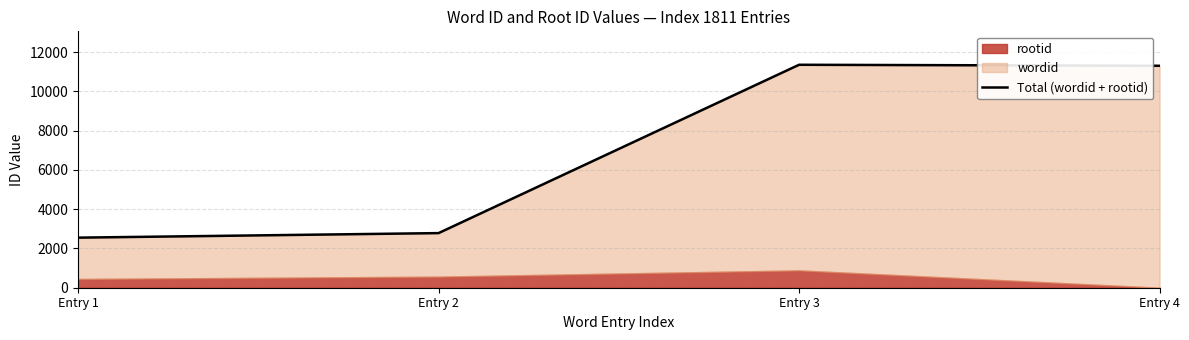

Between Entry 1 and Entry 3, which is larger?

Entry 3